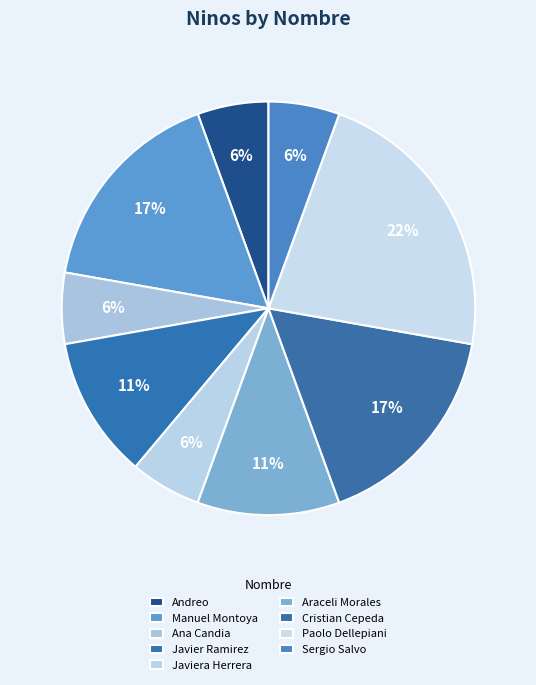

To the nearest percent, what portion does Manuel Montoya represent?

17%